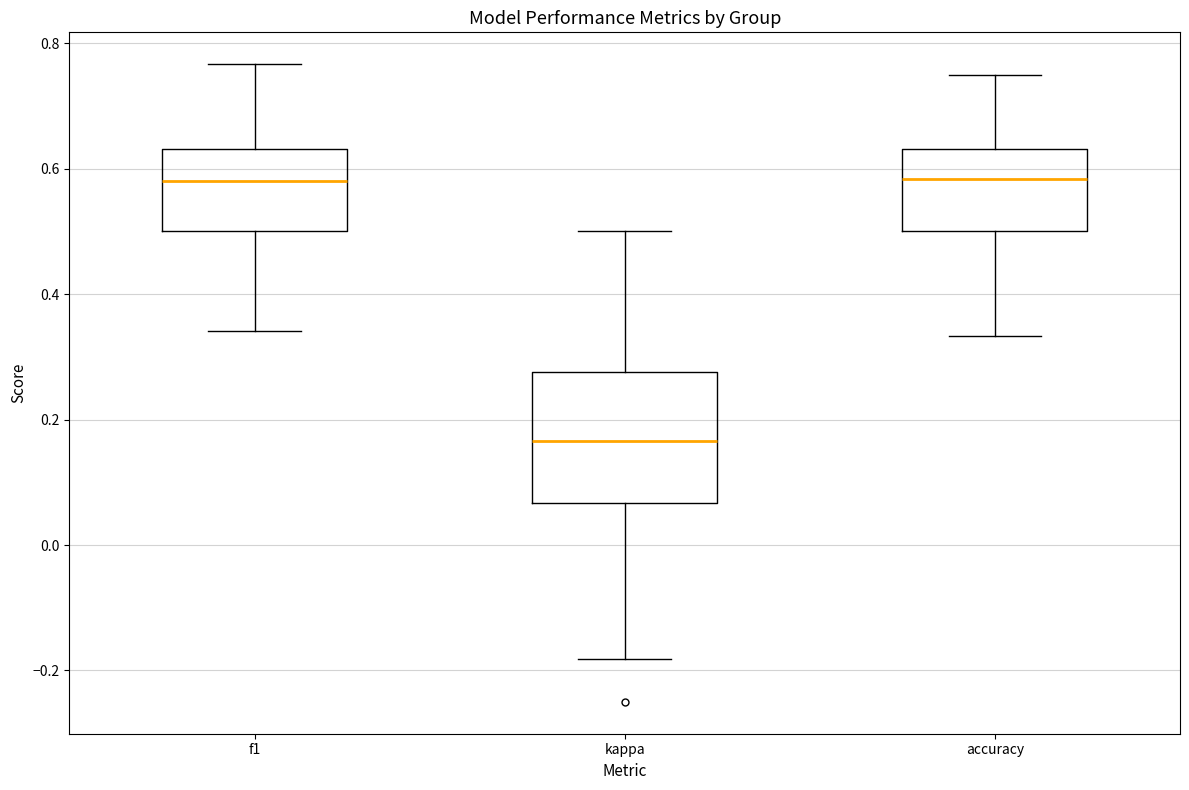

Where does the lower whisker of the box for f1 end on the y-axis? The values are not printed on the chart, so give them approximately, as read against the axis.

0.34